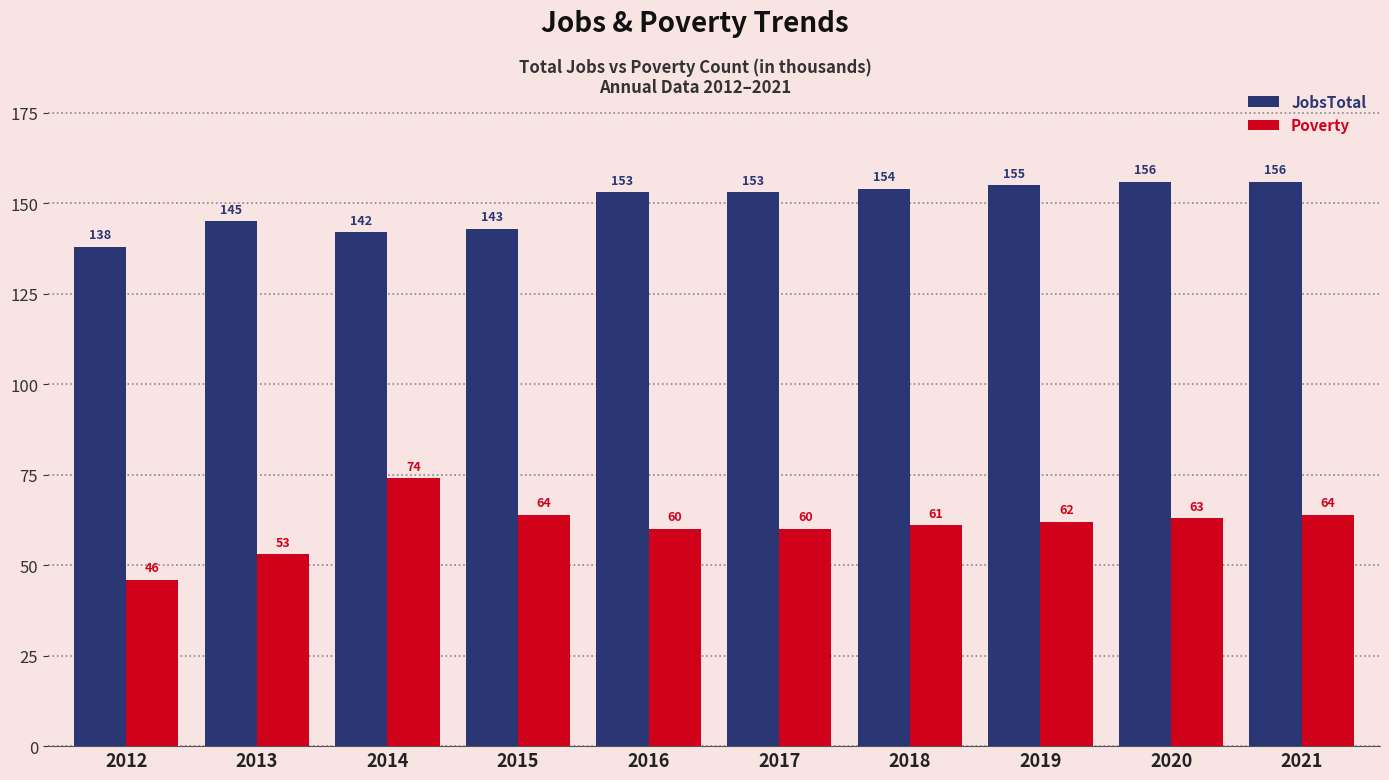

Rank the series by their average value, from highest to lowest.

JobsTotal, Poverty